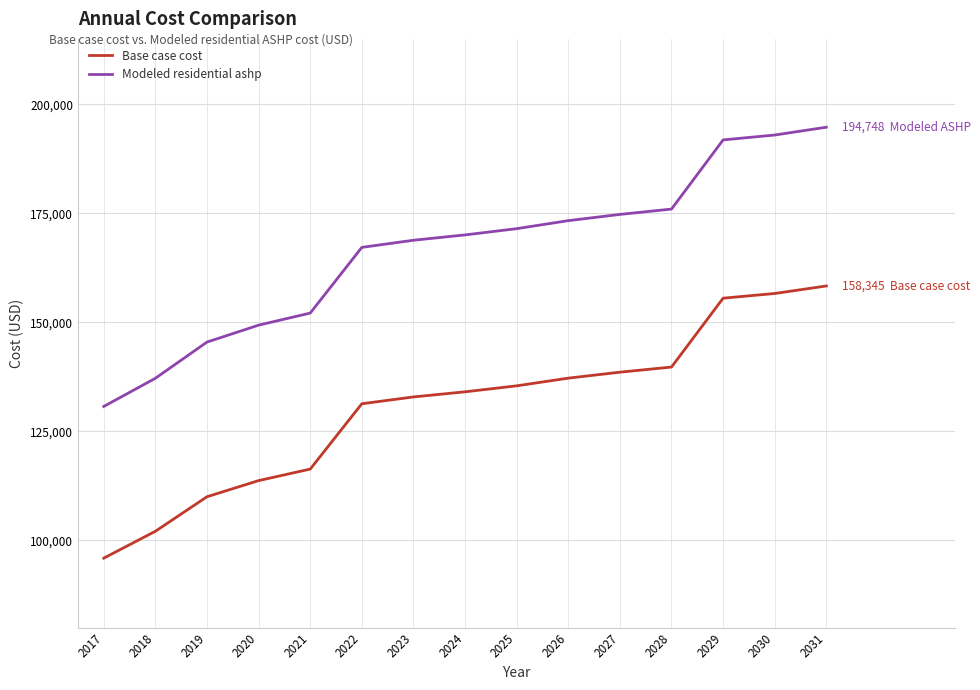

Rank the series by their maximum value, from lowest to highest.

Base case cost, Modeled residential ashp